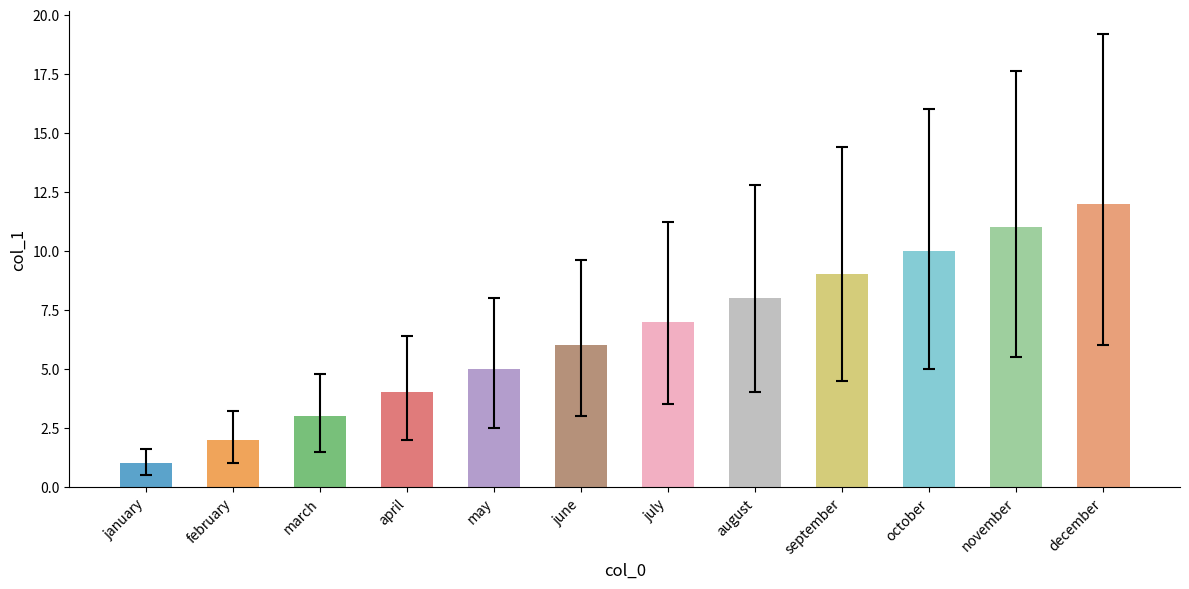

The chart shows a value of 10 at june. True or false?

False